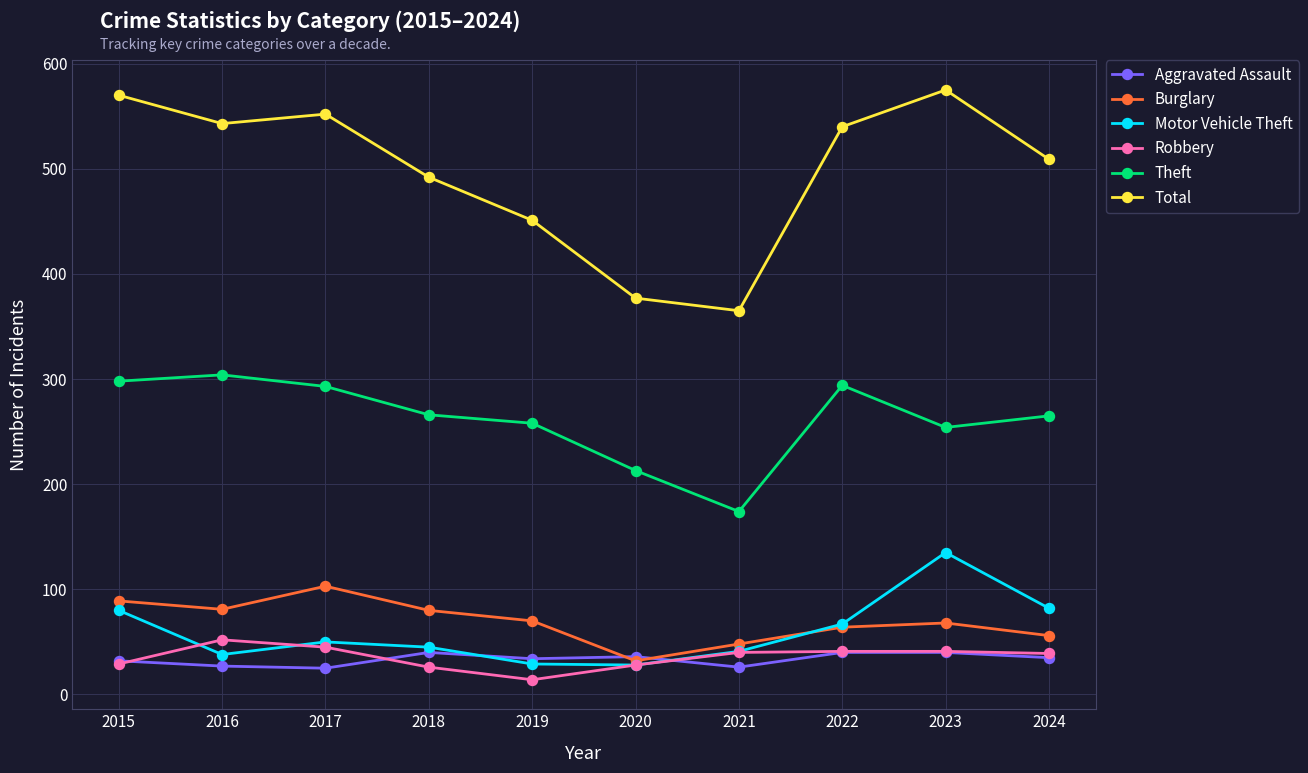

What is the lowest value of the Motor Vehicle Theft series?

28